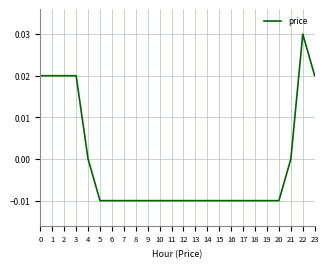

At which category does the chart reach its peak across all series?

22